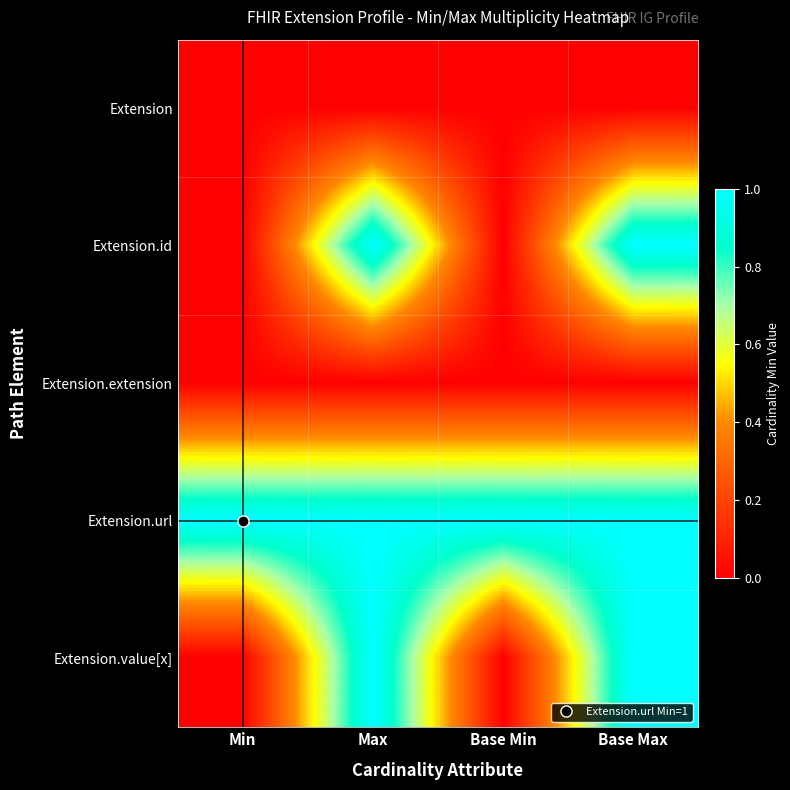

Reading left to right, transcribe all the data shown in this chart.

Extension: Min=0	Max=0	Base Min=0	Base Max=0
Extension.id: Min=0	Max=1	Base Min=0	Base Max=1
Extension.extension: Min=0	Max=0	Base Min=0	Base Max=0
Extension.url: Min=1	Max=1	Base Min=1	Base Max=1
Extension.value[x]: Min=0	Max=1	Base Min=0	Base Max=1